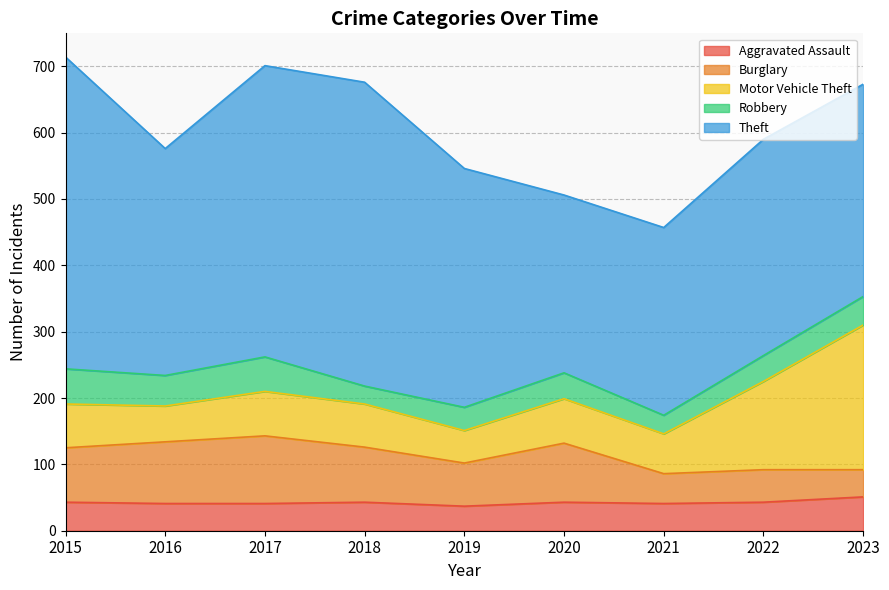

What is the difference between the maximum and second lowest values in the Aggravated Assault series?

10